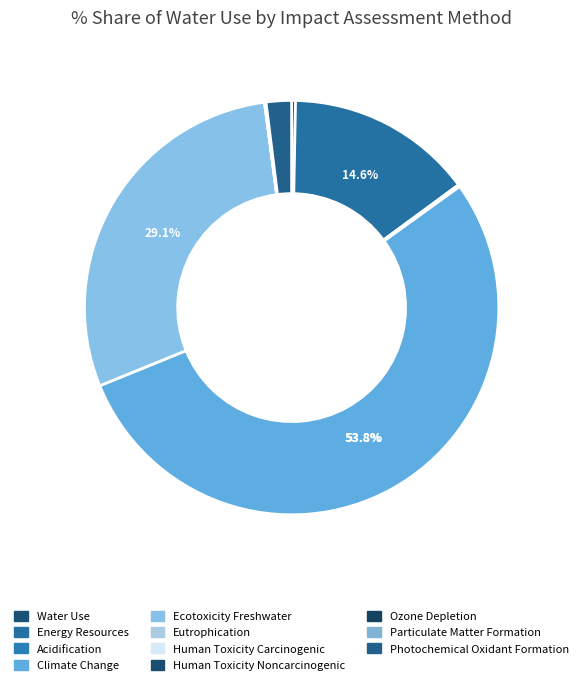

What portion of the pie excludes Climate Change?

46.2%